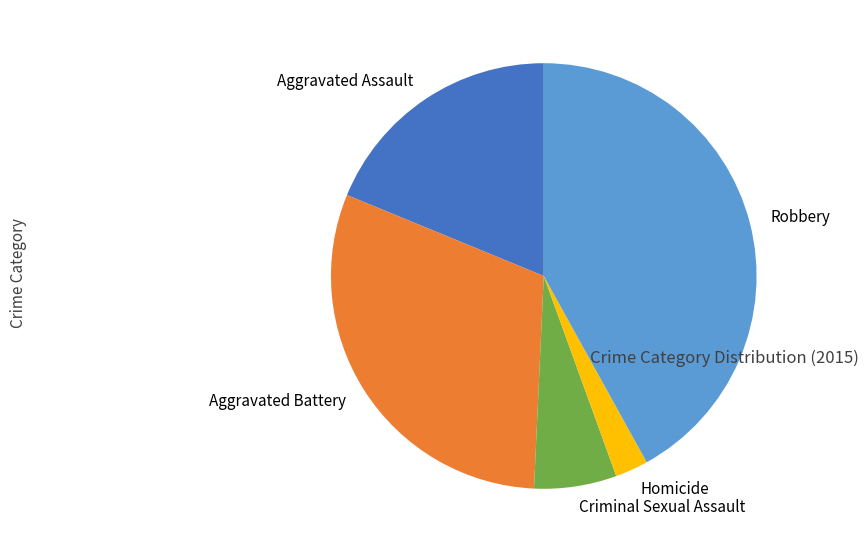

What is the ratio of the value at Aggravated Battery to the value at Homicide?

12.2